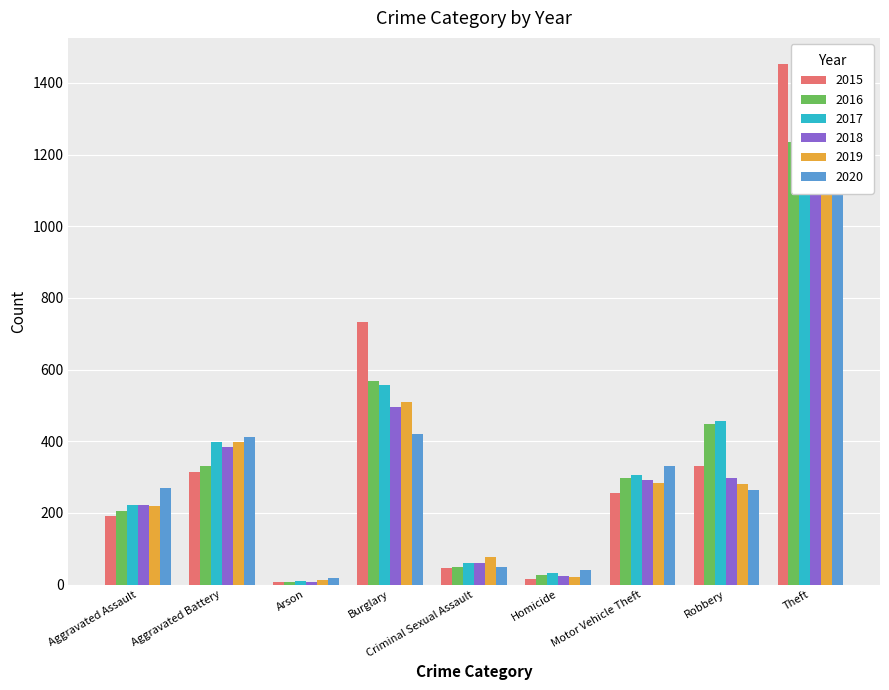

True or false: 2015 has a value of 4 at Homicide.

False